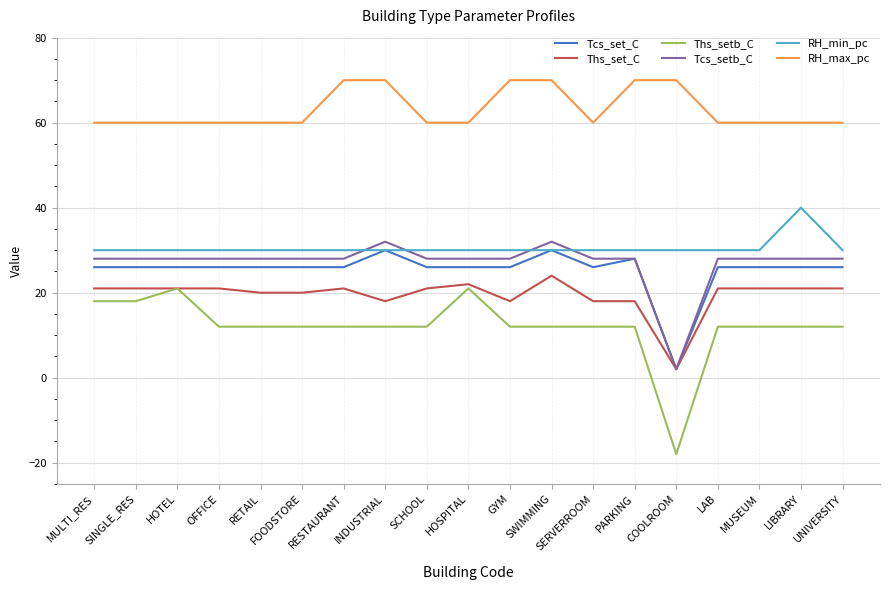

What is the average value of the Tcs_setb_C series?

27